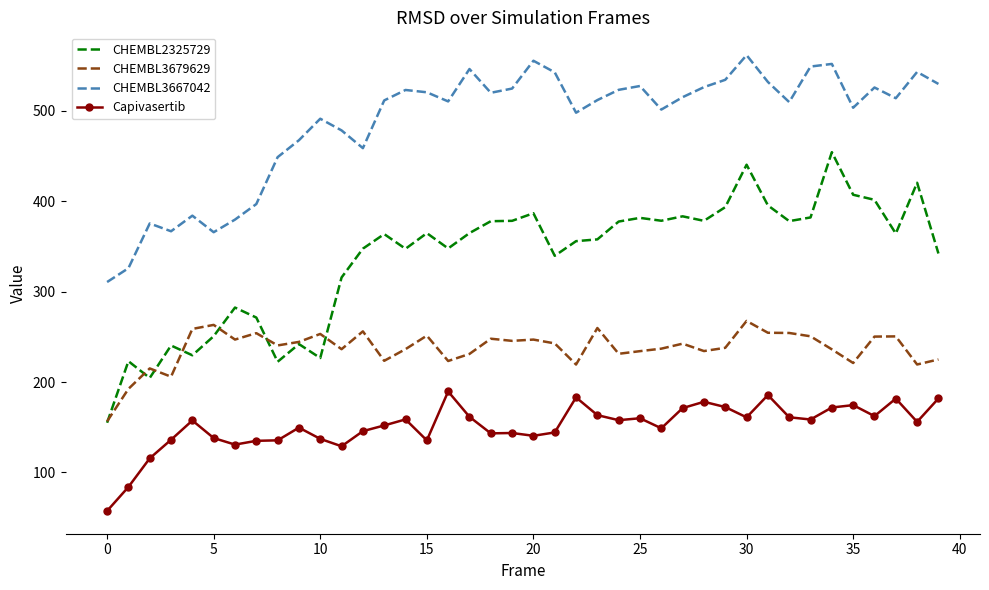

What is the maximum value shown in the chart?

561.7